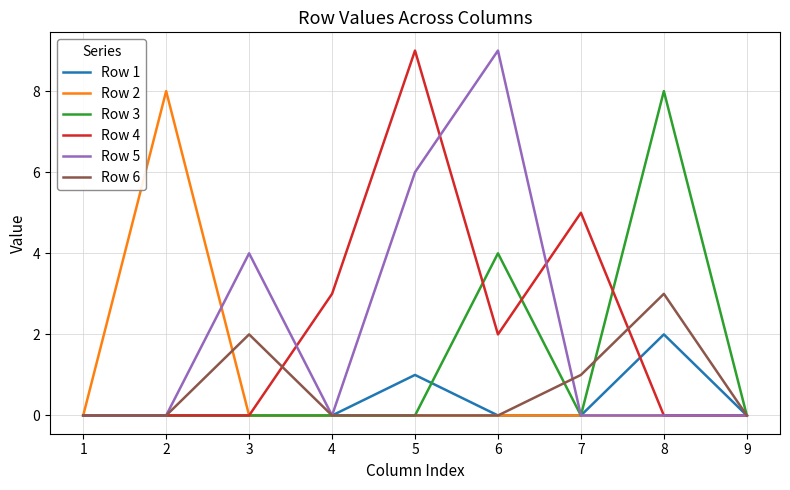

What is the difference between the highest and lowest values at 7?

5